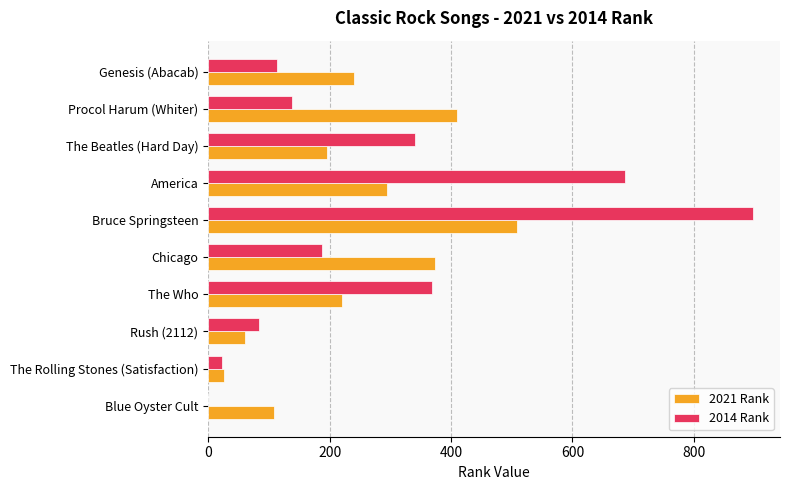

How many series are shown in this chart?

2